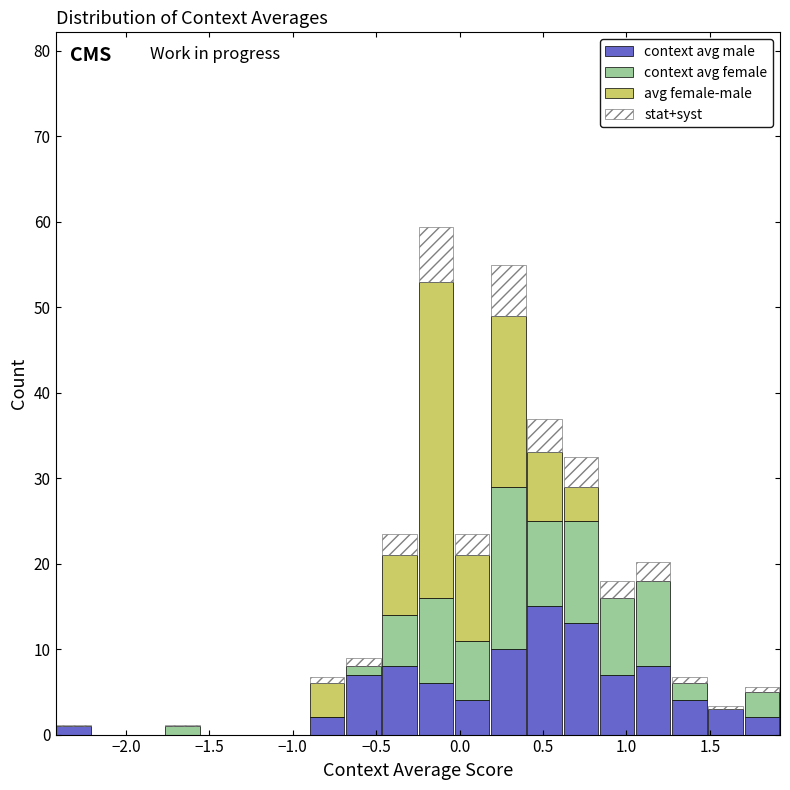

Which range on the x-axis has the tallest stacked bar (by total height)?

-0.25 to -0.05